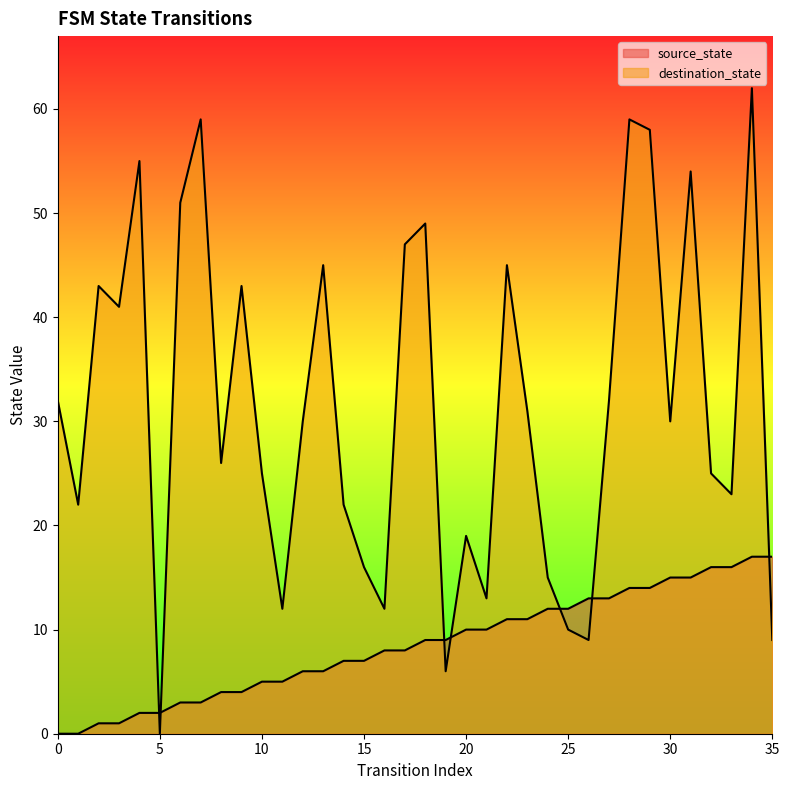

Rank the series by their maximum value, from highest to lowest.

destination_state, source_state